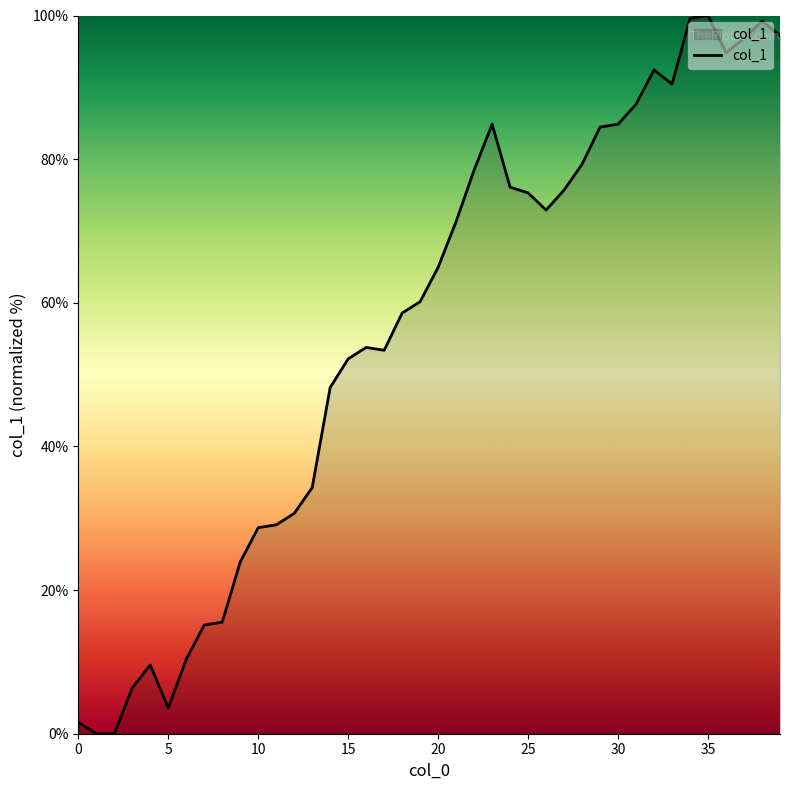

What is the greatest value displayed?

100.0